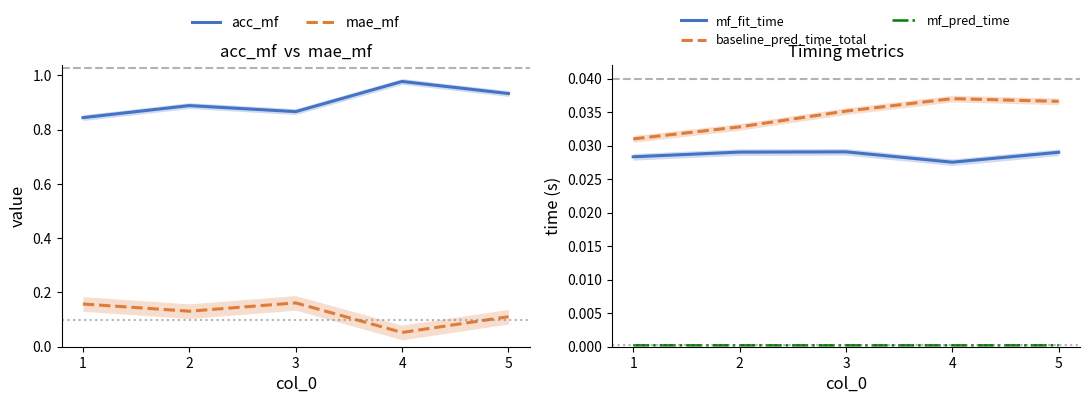

True or false: acc_mf and mf_pred_time intersect in this chart.

False